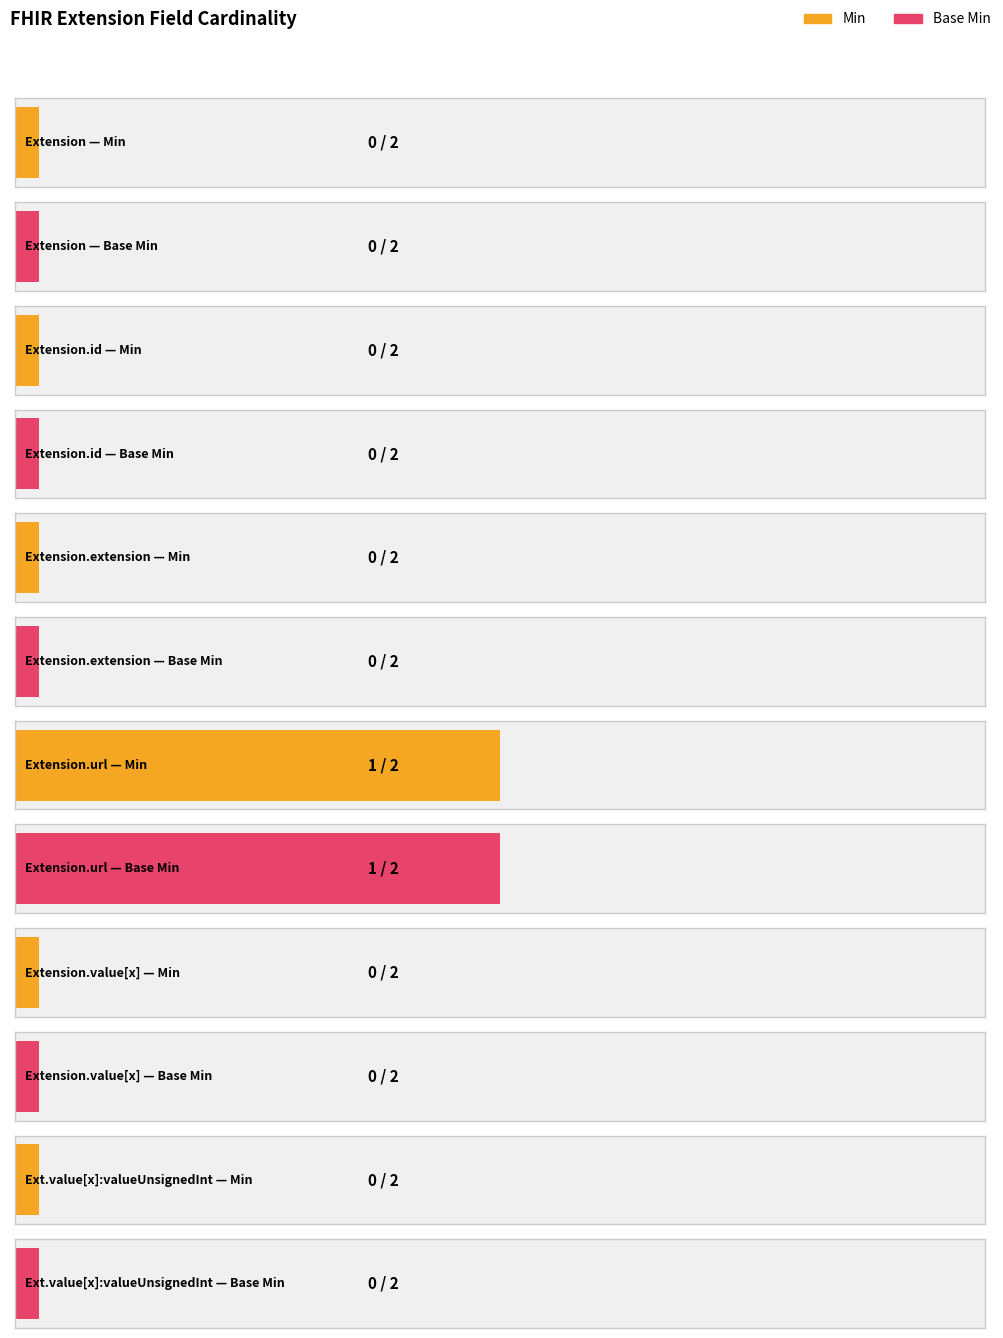

How many bars are there in each group?

2